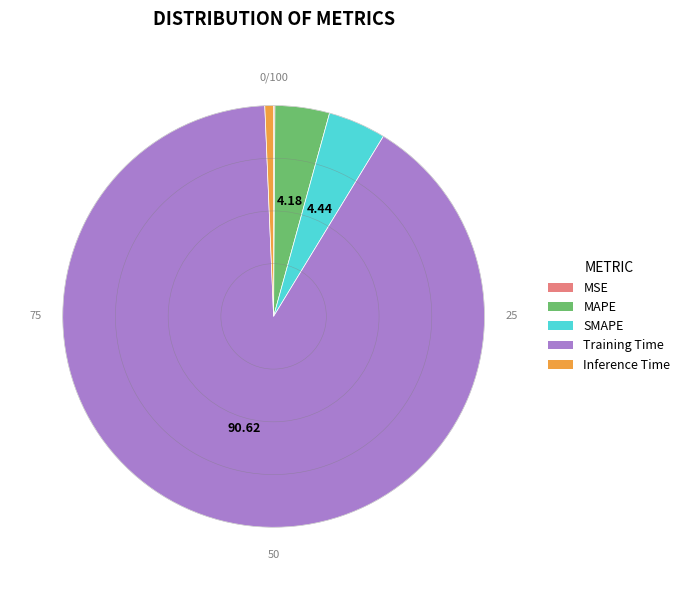

Is the sum of MAPE and Inference Time greater than half?

No